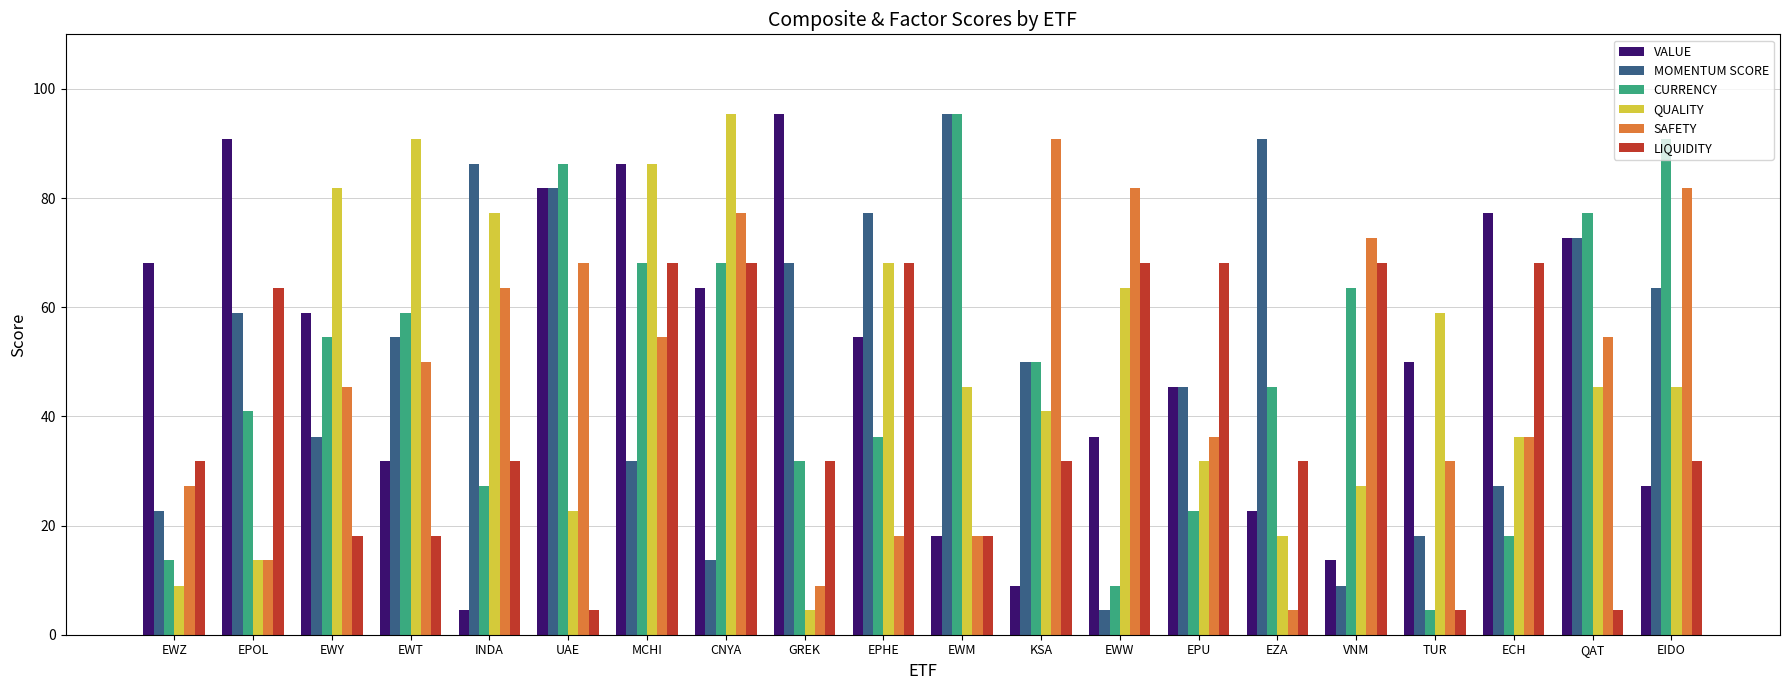

What is the highest value of the QUALITY series?

95.4